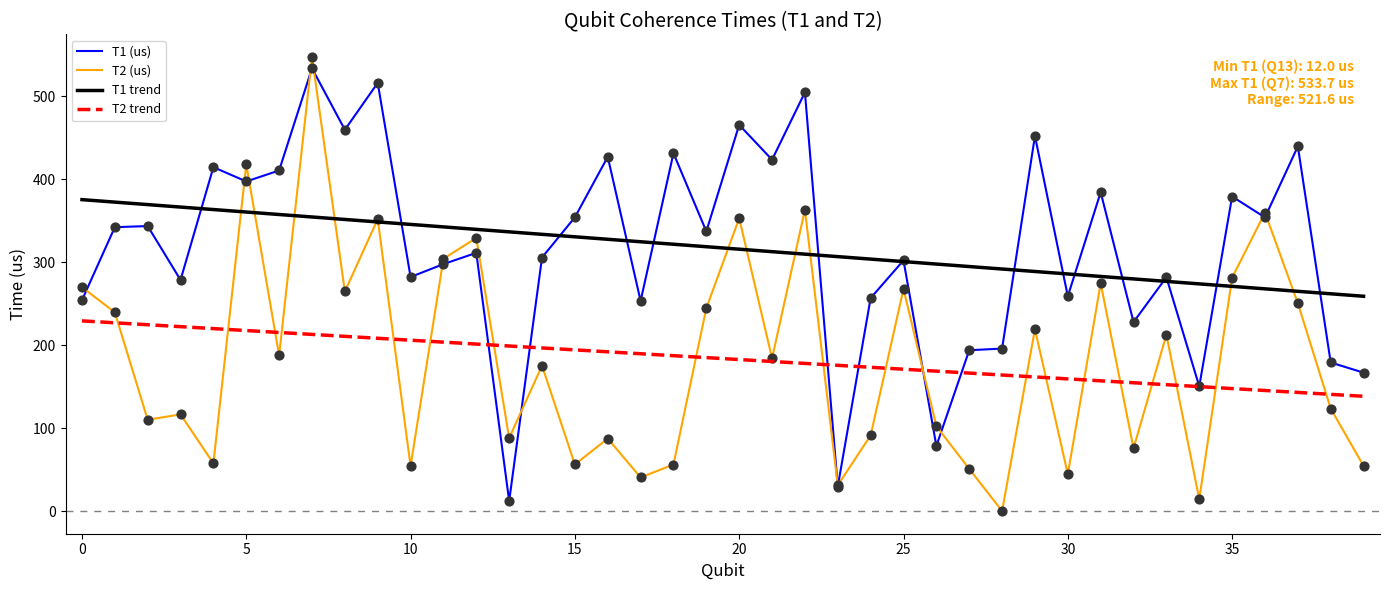

Which series has the widest spread of values?

T2 (us)